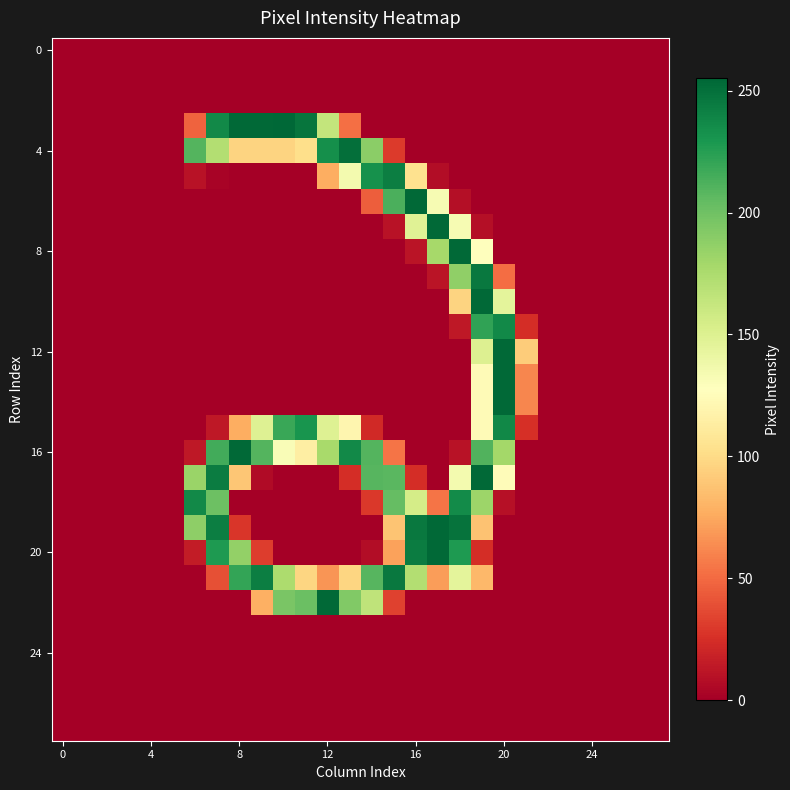

What is the maximum value shown in the chart?

255